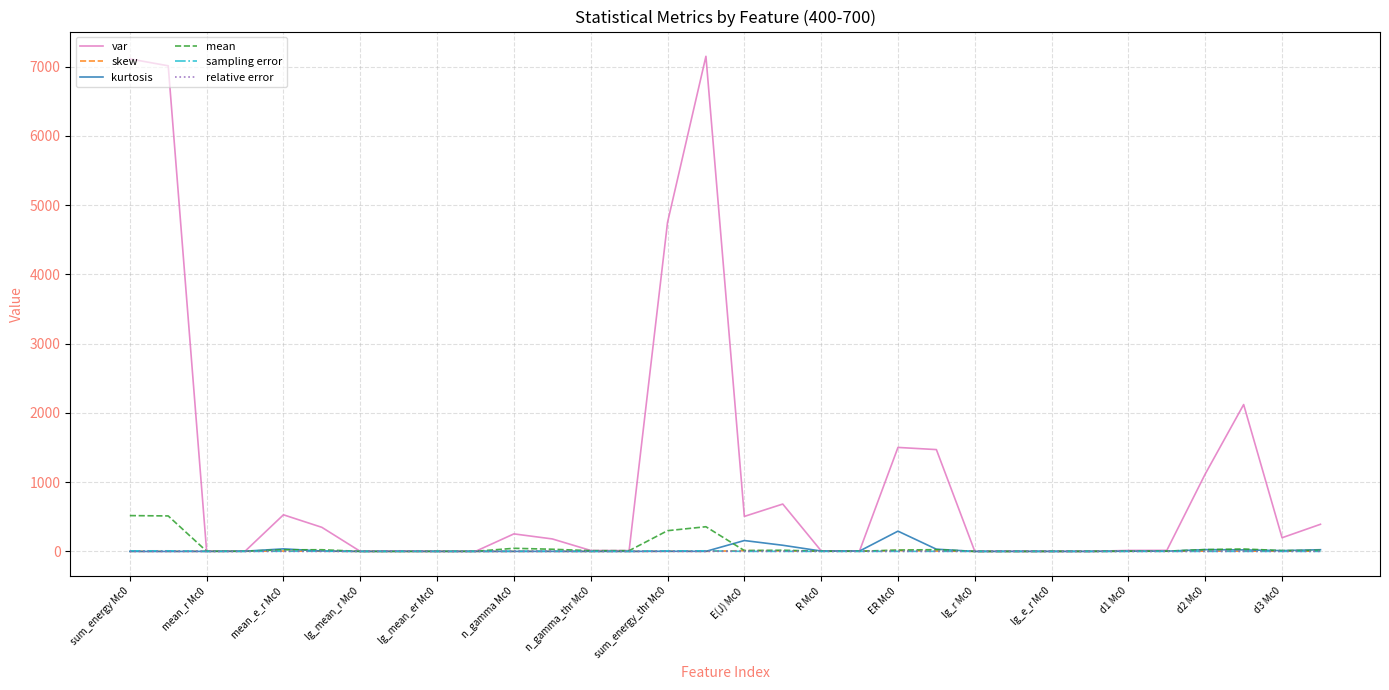

What is the maximum value shown in the chart?

7147.3